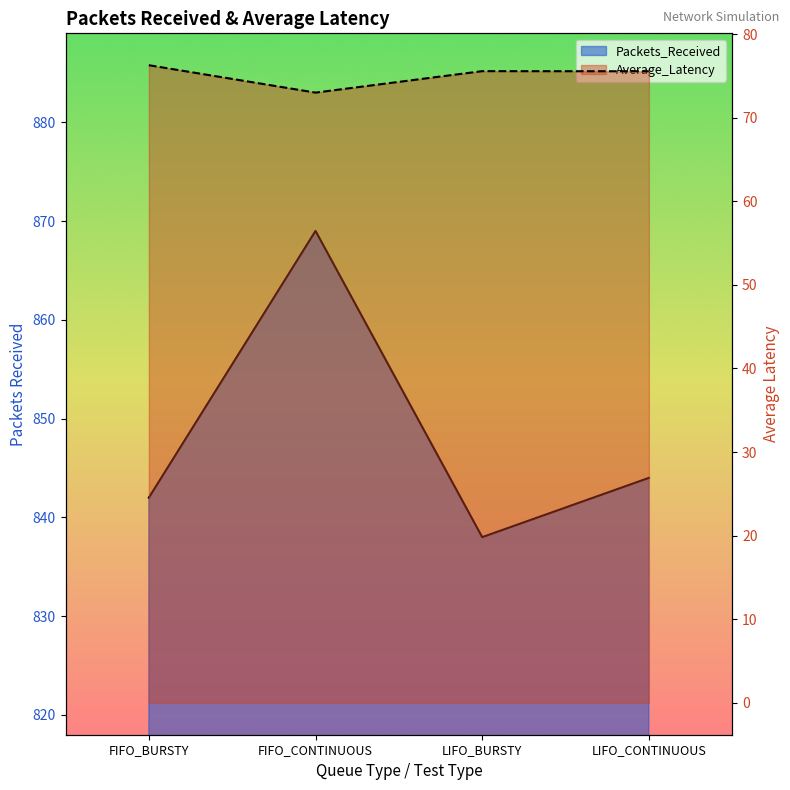

Which category has the highest value across all series?

FIFO_CONTINUOUS